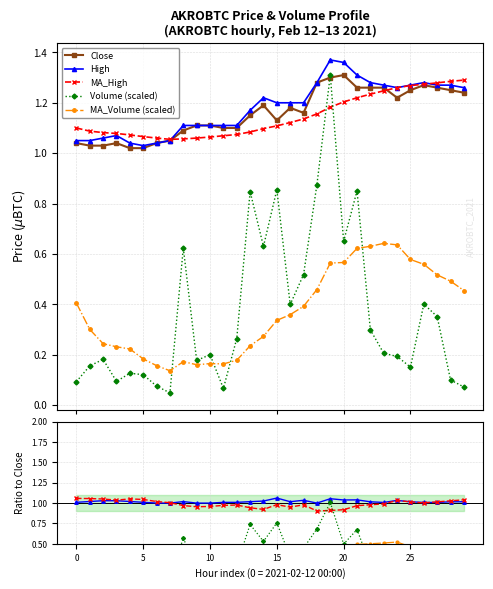

What is the value of the MA_Volume point at the 17th from the left?

0.4